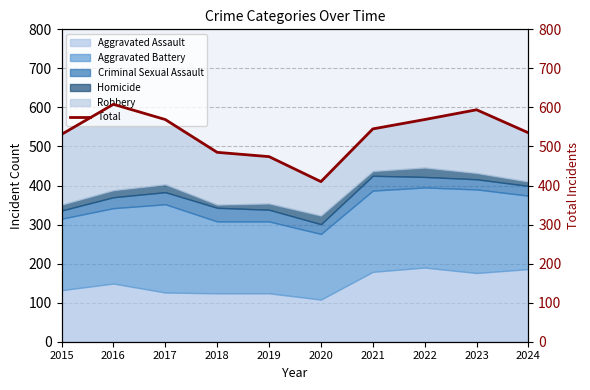

What is the smallest value displayed?

410